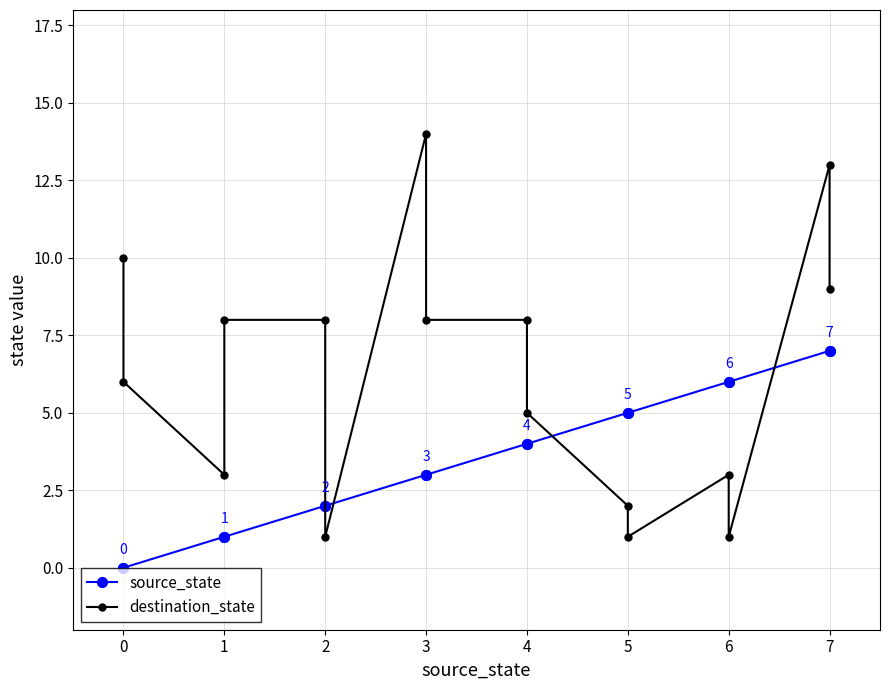

True or false: destination_state has more than 1 points higher than both neighbors.

True